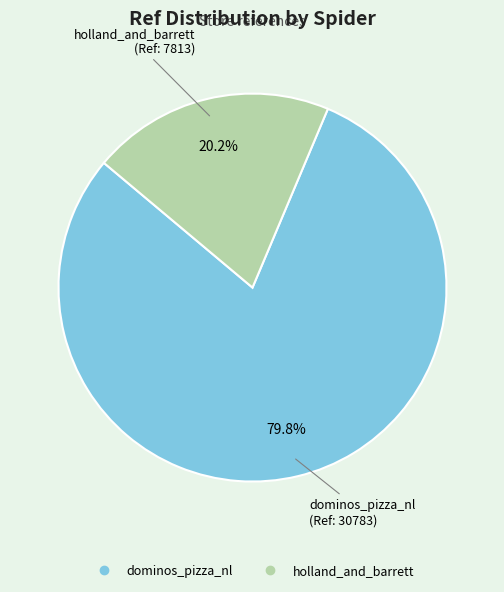

Count the number of slices in the pie.

2